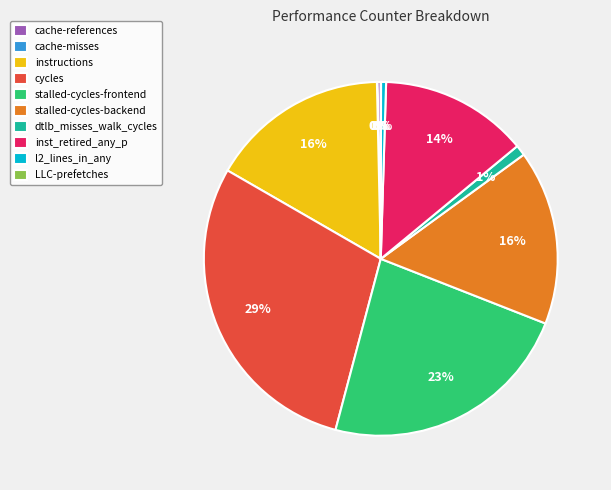

Is it true that instructions is 16% of the pie?

True